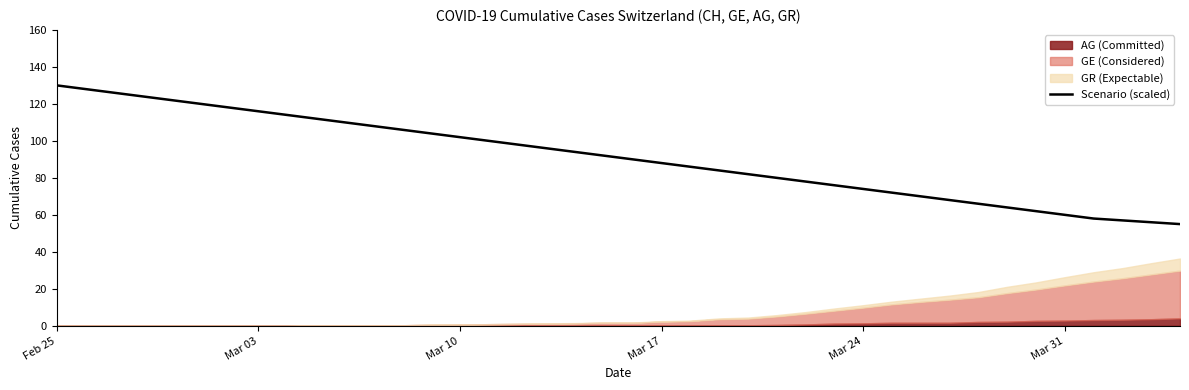

The Scenario (scaled) series shows 88 at Mar 17. True or false?

True